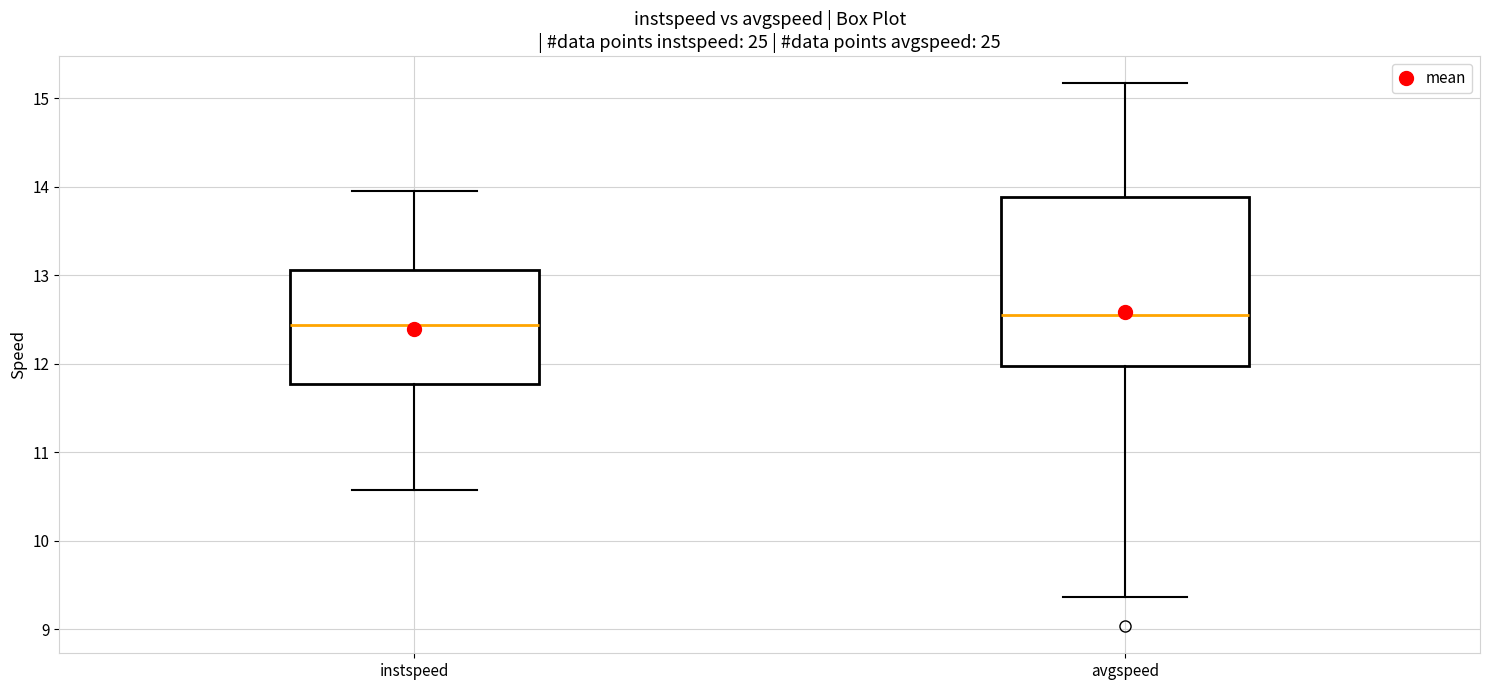

Which box's median line is the highest?

avgspeed